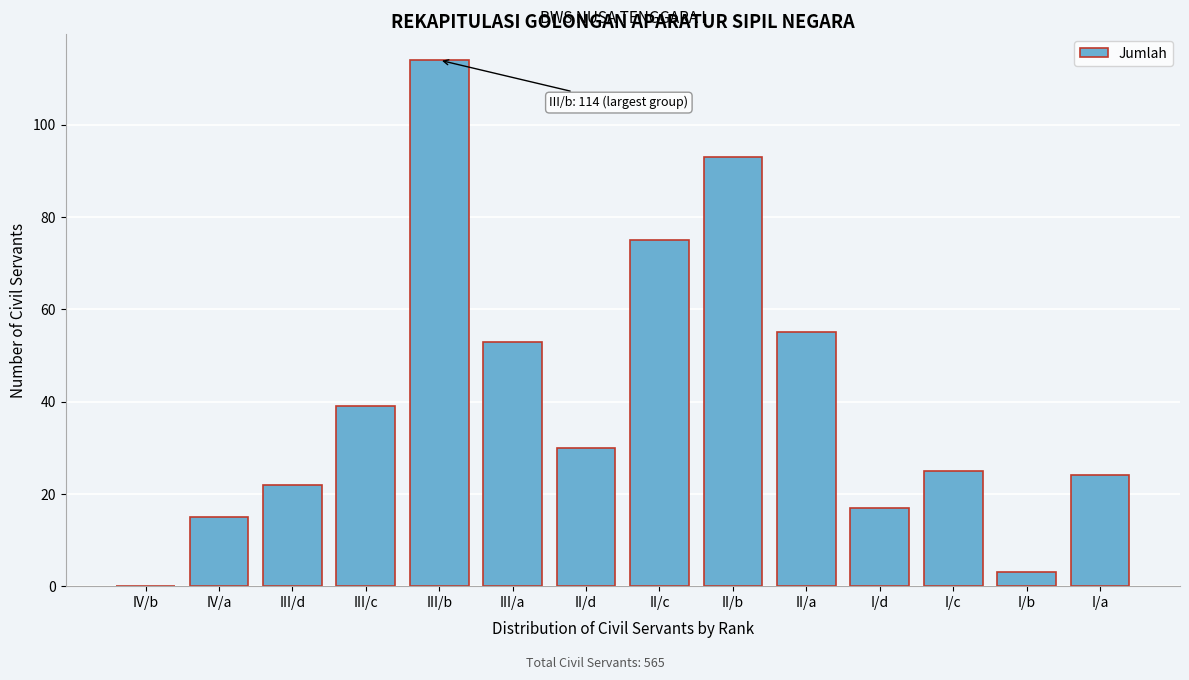

Reading right to left, extract all data points from this chart.

I/a=24	I/b=3	I/c=25	I/d=17	II/a=55	II/b=93	II/c=75	II/d=30	III/a=53	III/b=114	III/c=39	III/d=22	IV/a=15	IV/b=0